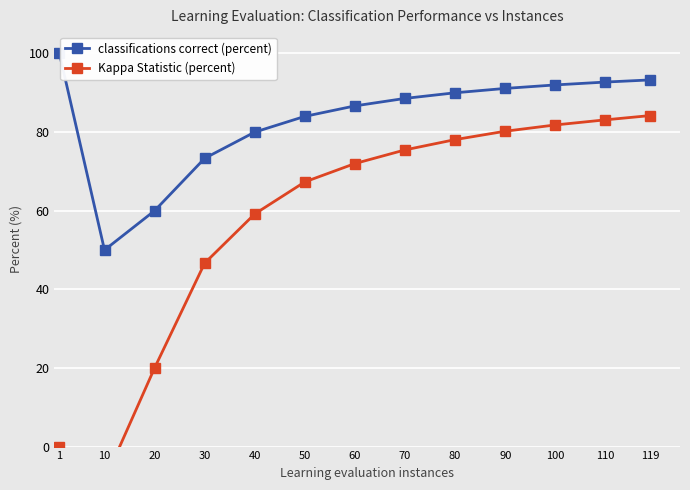

What is the value of the classifications correct (percent) point at the 12th from the left?

92.7